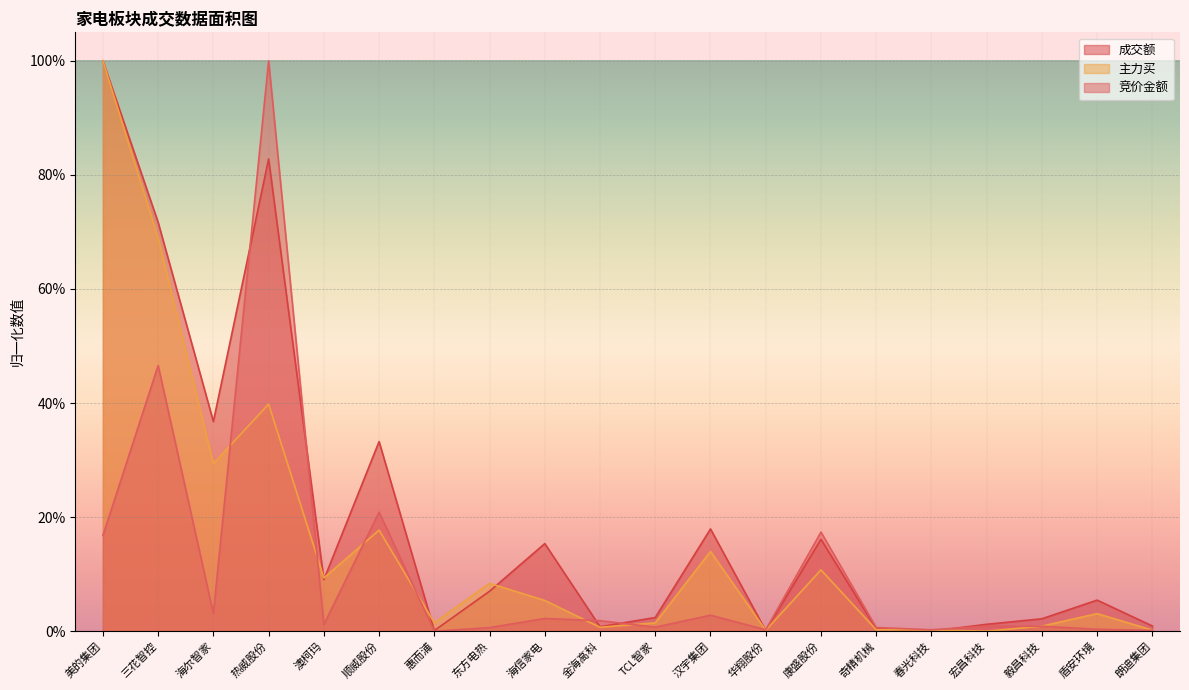

In 成交额, how many points are lower than both neighbors (excluding endpoints)?

6